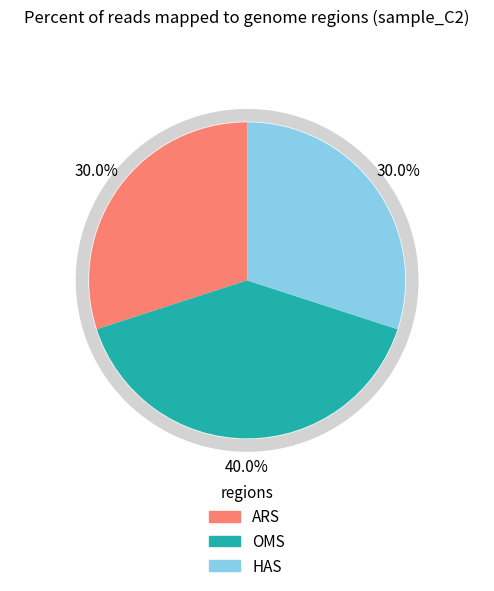

Does OMS represent more than half of the total?

No